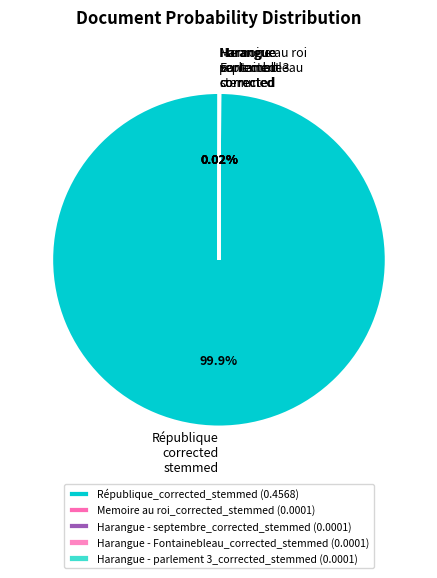

Combined, do Memoire au roi_corrected_stemmed and République_corrected_stemmed account for over 50%?

Yes